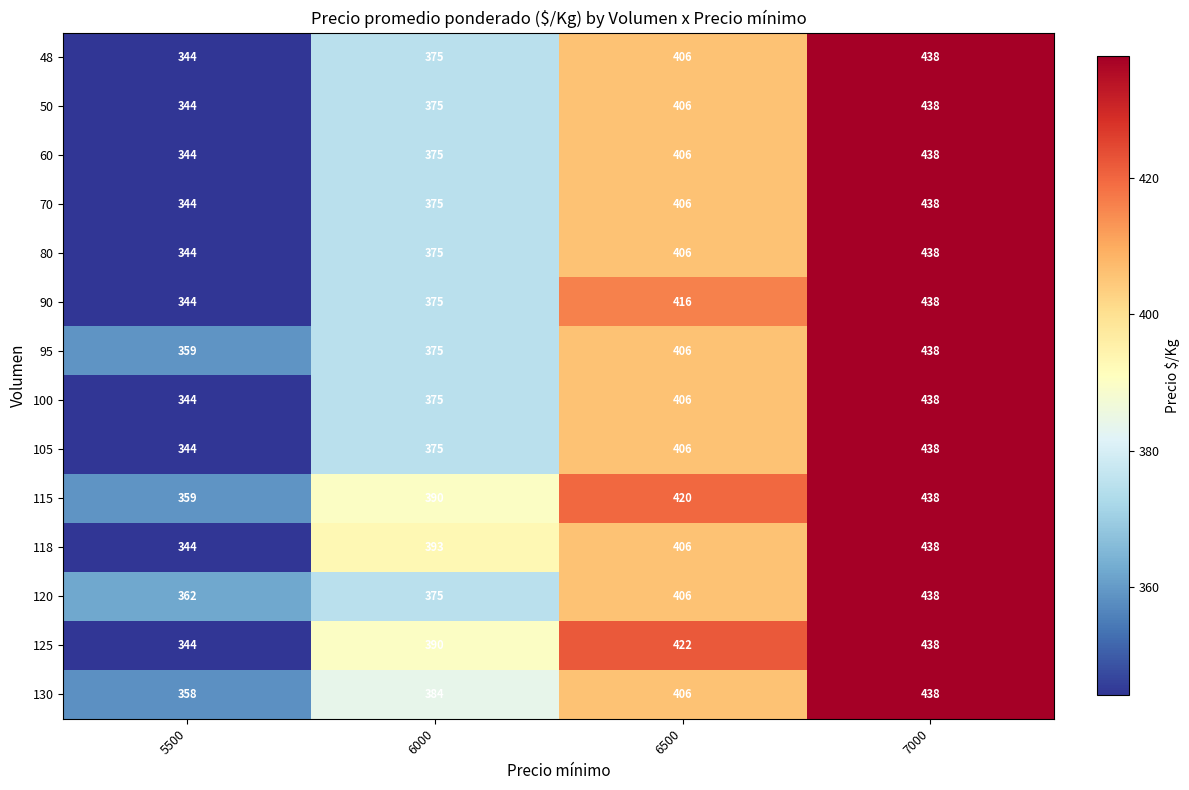

At which category is the sum across all series the highest?

7000